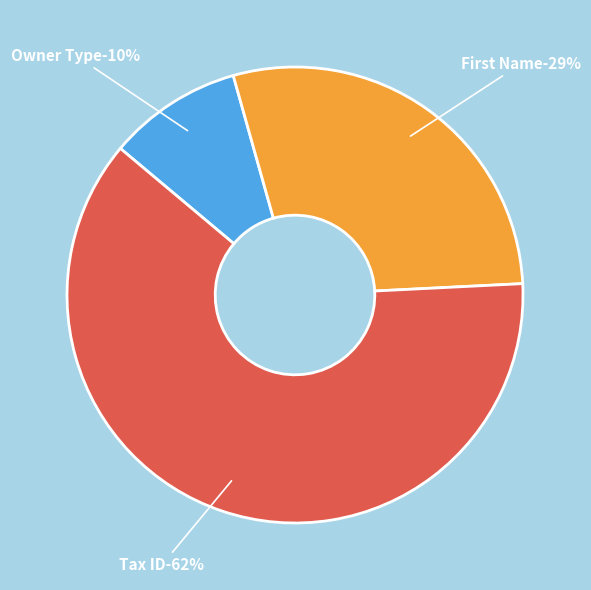

Count the number of slices in the pie.

3